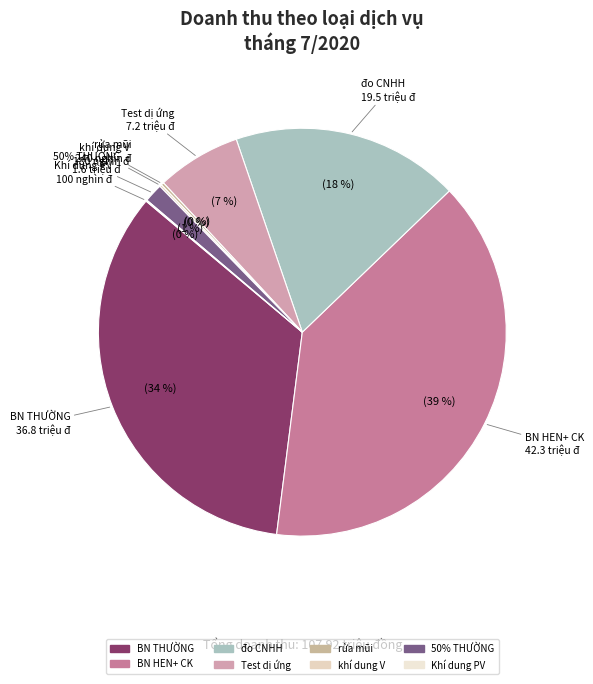

To the nearest percent, what is the difference between the rửa mũi and 50% THƯỜNG slice percentages?

1%